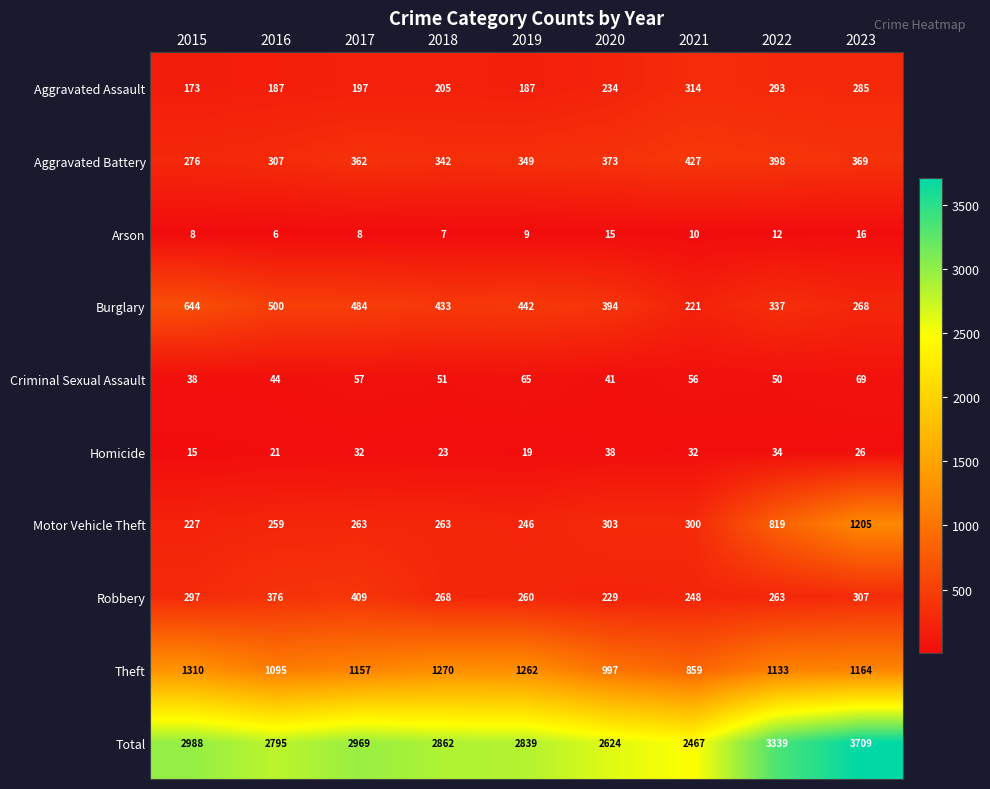

The value of Motor Vehicle Theft at 2015 is 338. True or false?

False